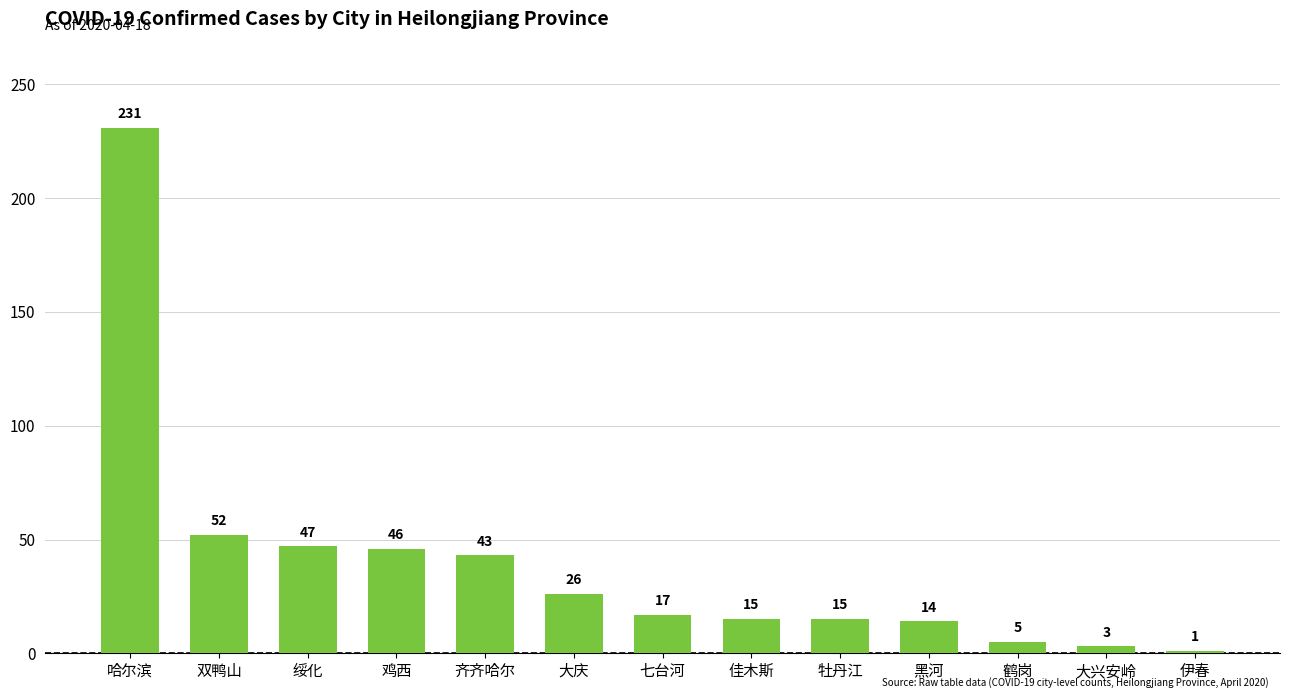

True or false: the data shows 1 at 伊春.

True